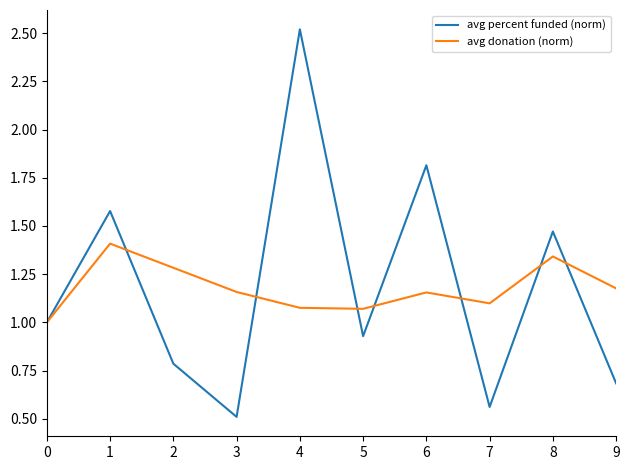

Which series has the largest range (max minus min)?

avg percent funded (norm)